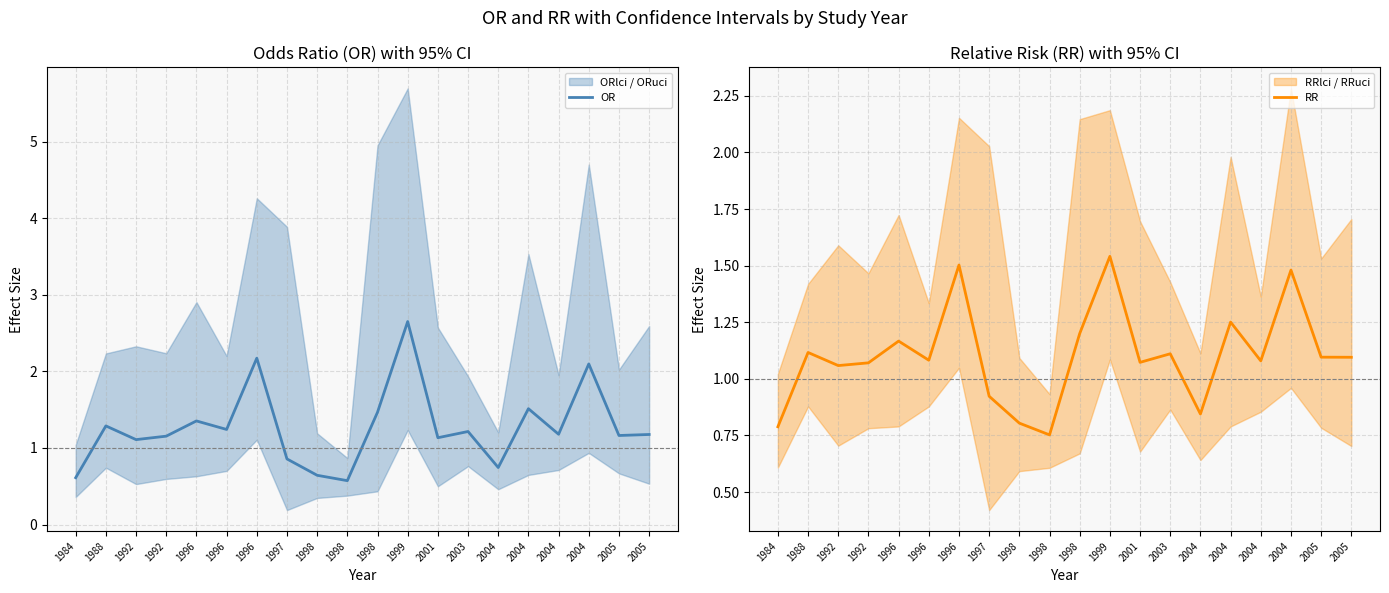

True or false: OR has more than 1 interior local peaks.

True